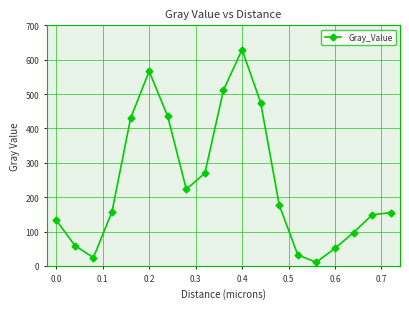

What is the difference between the maximum and minimum values?

618.7